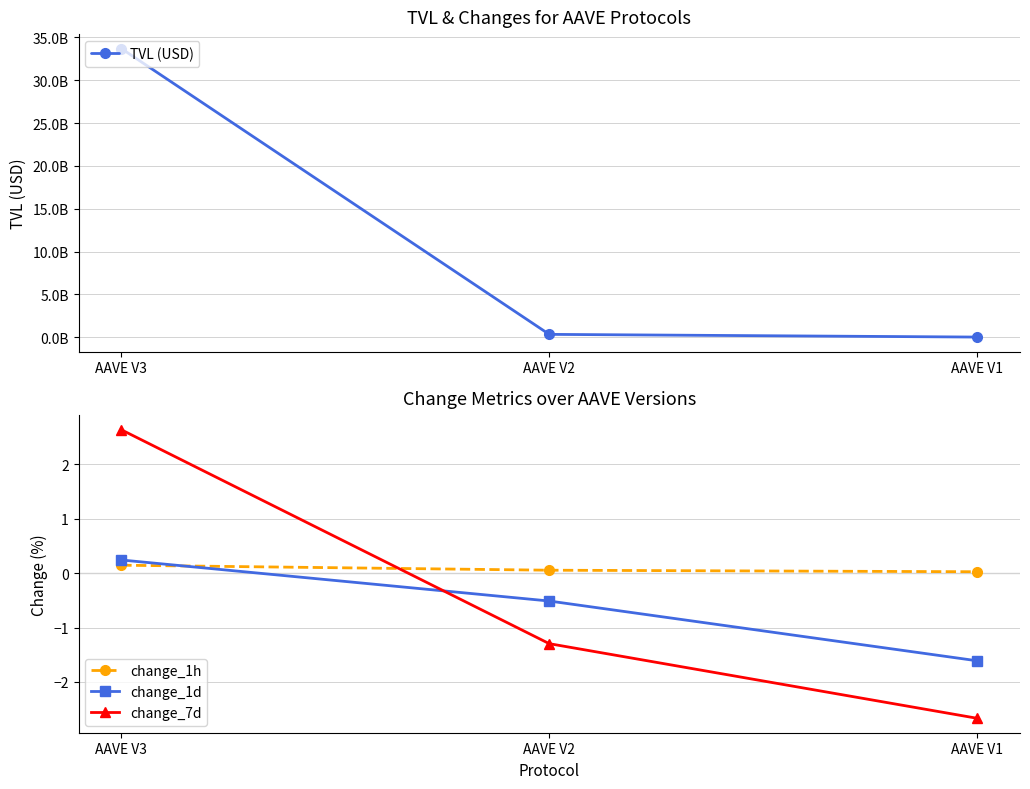

List the labels in order of change_7d value, smallest first.

AAVE V1, AAVE V2, AAVE V3